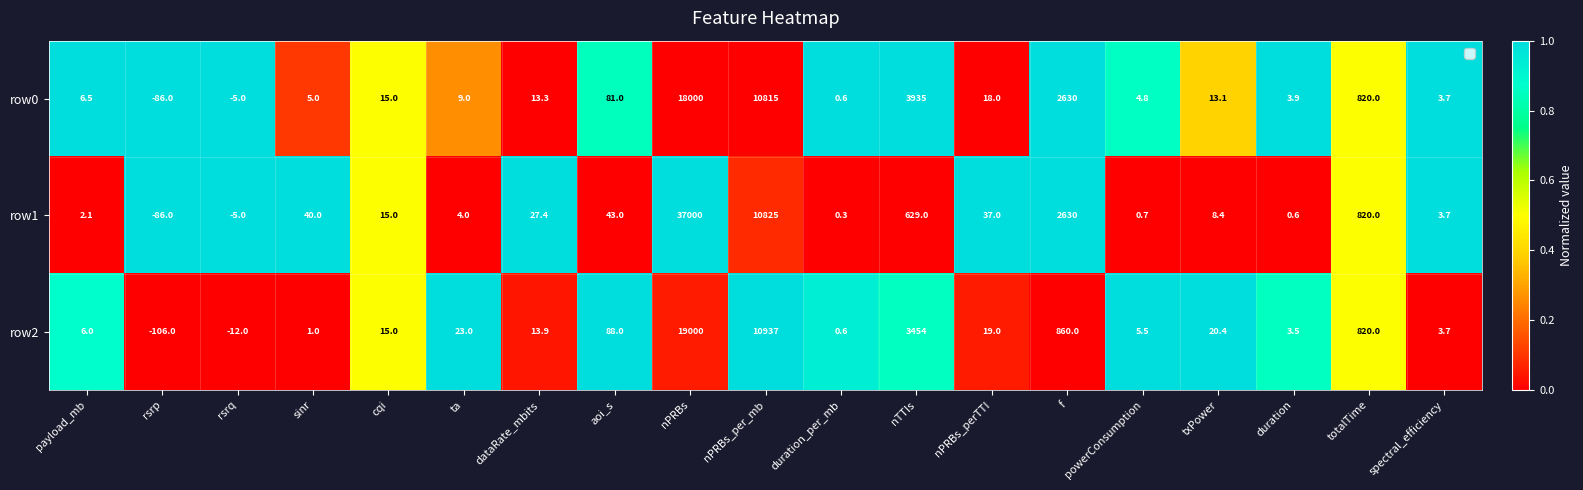

At which category does the chart reach its peak across all series?

nPRBs